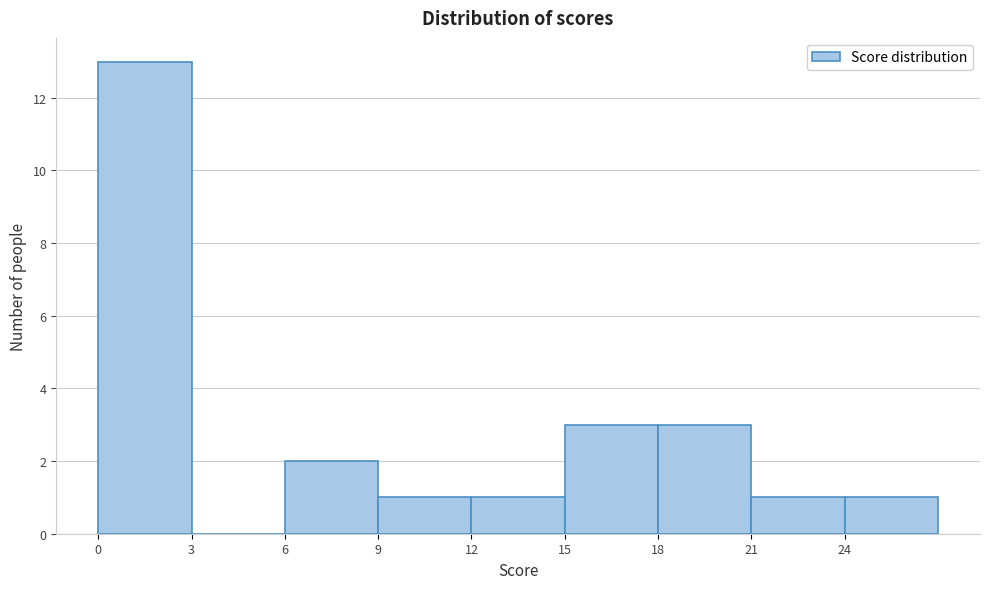

Reading left to right, list every bar in this chart as the range it spans on the x-axis followed by its height. The values are not printed on the chart, so give them approximately, as read against the axis.

0 to 3: 13
3 to 6: 0
6 to 9: 2
9 to 12: 1
12 to 15: 1
15 to 18: 3
18 to 21: 3
21 to 24: 1
24 to 27: 1